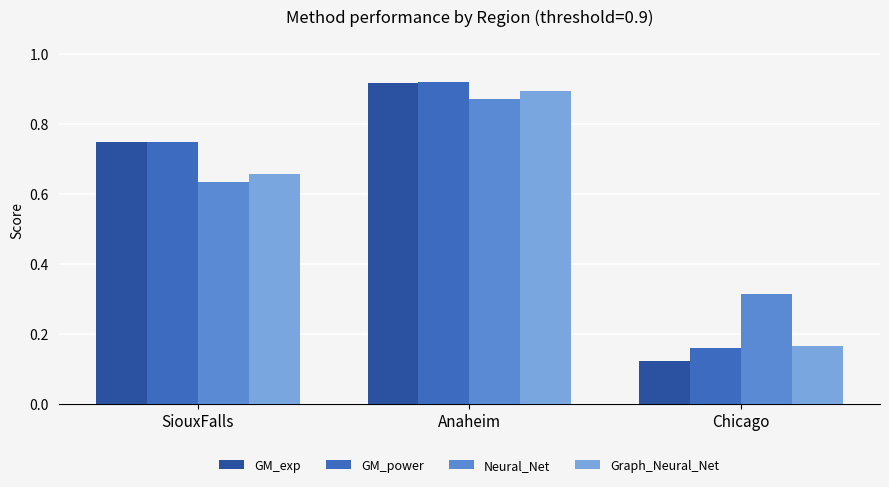

What is the total value across all series at SiouxFalls?

2.8